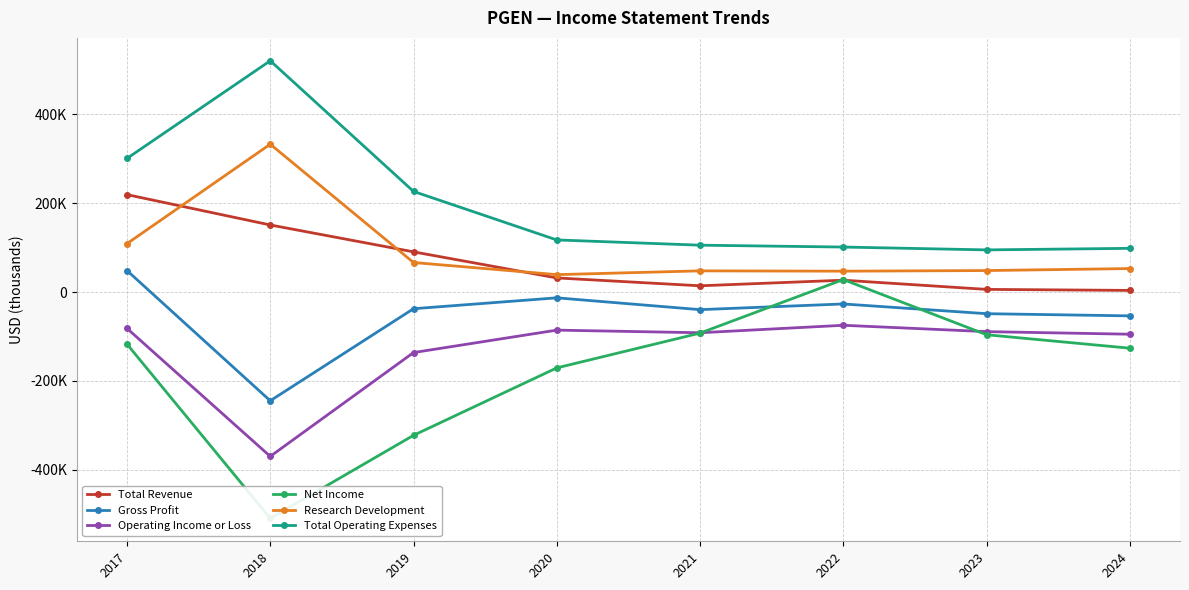

In Total Operating Expenses, how many points are lower than both neighbors (excluding endpoints)?

1